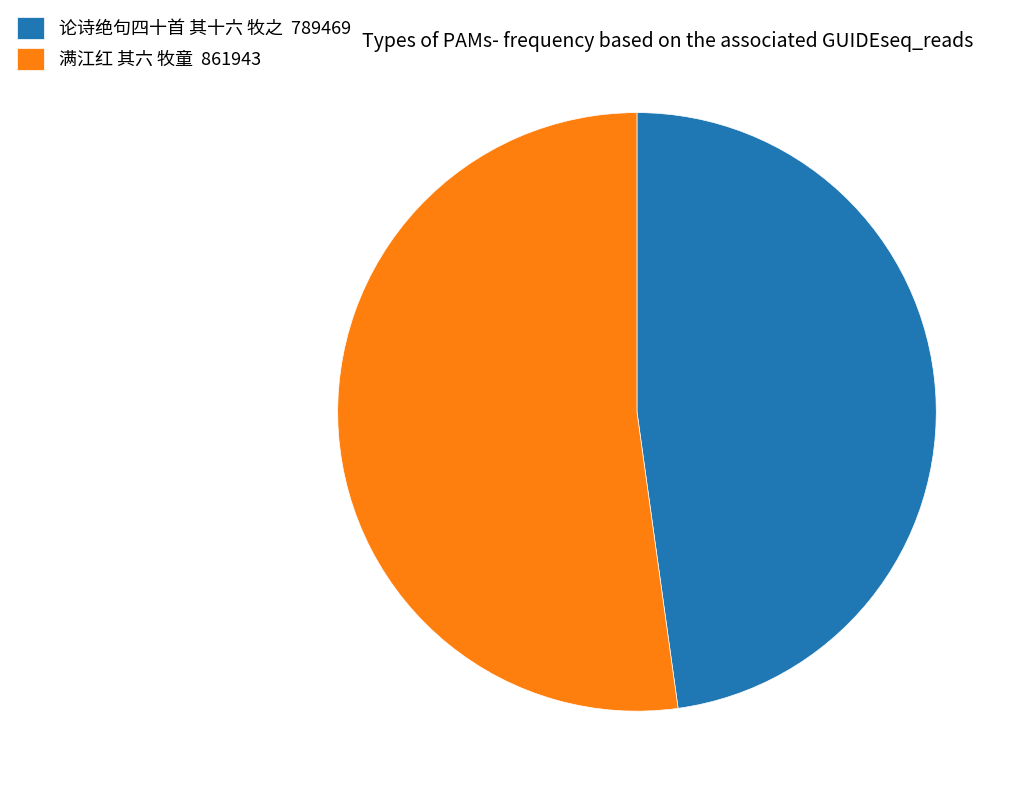

Do 论诗绝句四十首 其十六 牧之 and 满江红 其六 牧童 together represent more than half of the pie?

Yes